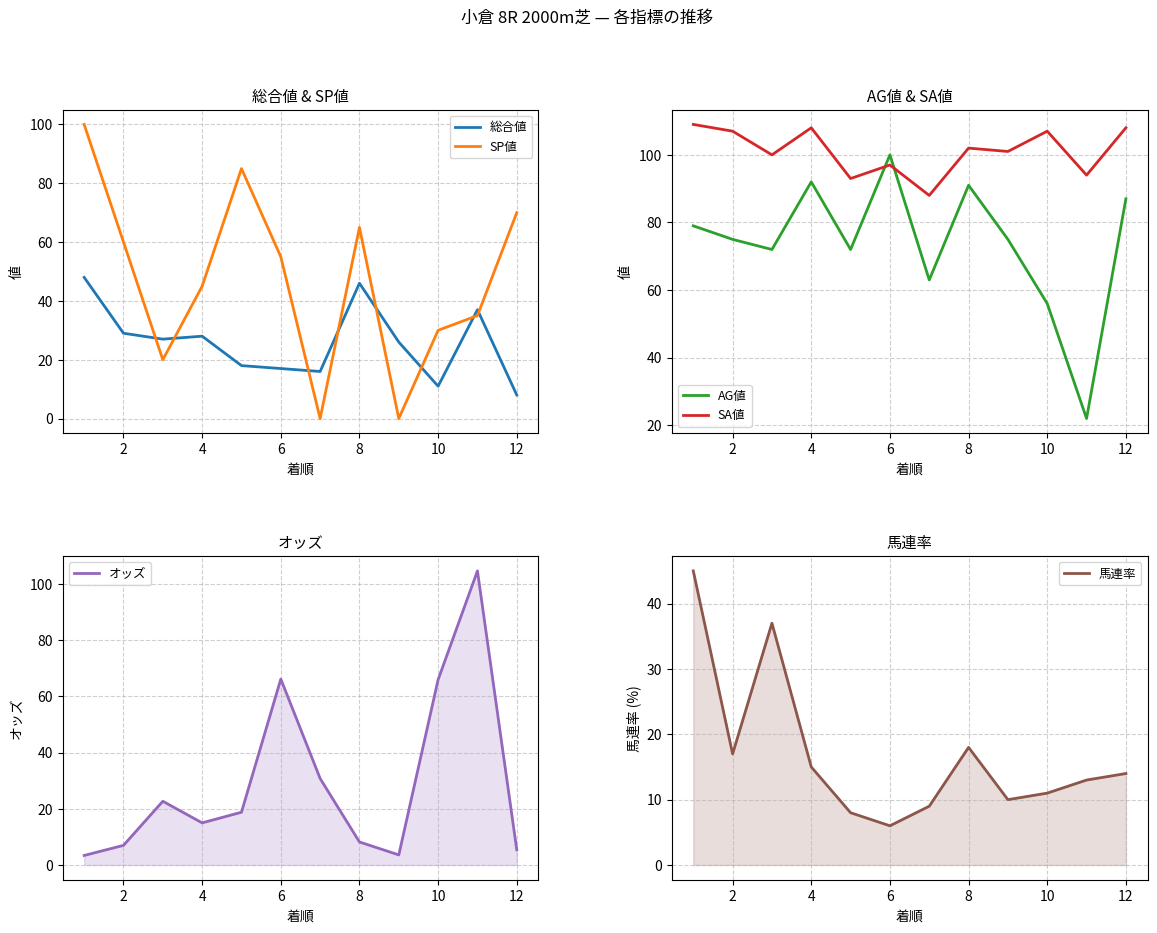

What are all the series names shown in the legend?

総合値, SP値, AG値, SA値, オッズ, 馬連率